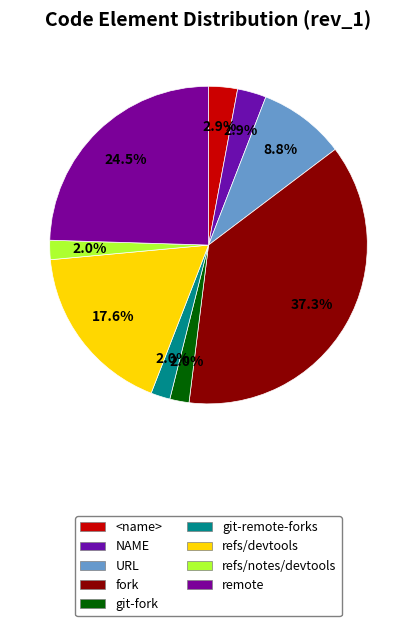

To the nearest percent, what is the difference between the refs/devtools and git-remote-forks slice percentages?

16%